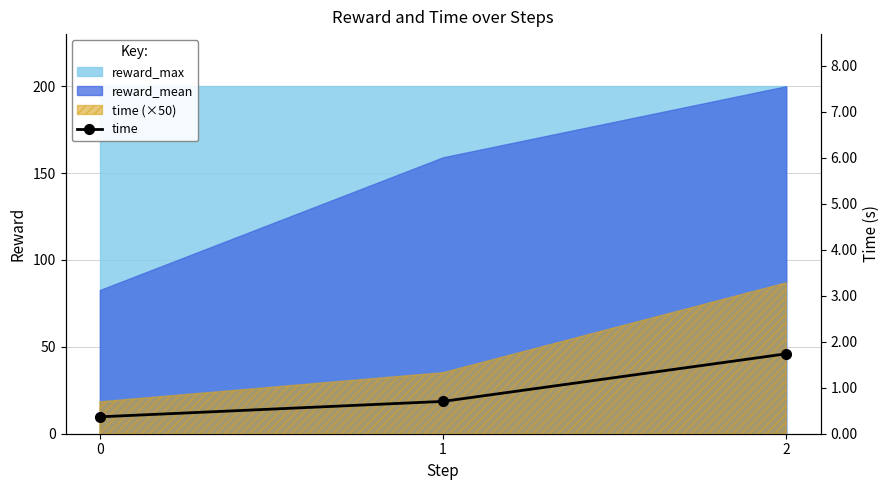

How many lines are shown in the chart?

1